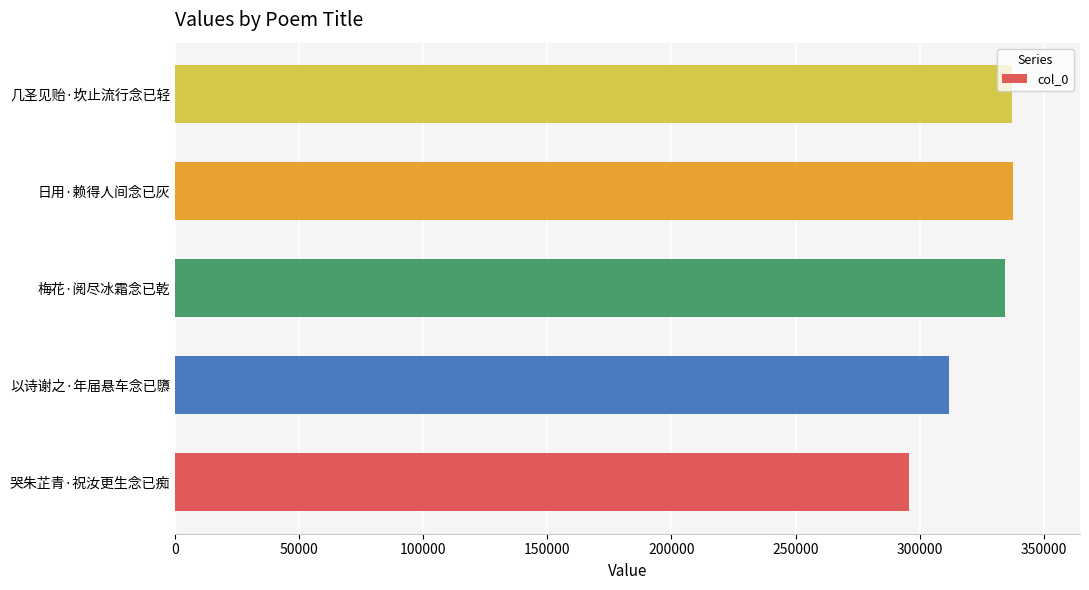

What is the greatest value displayed?

337634